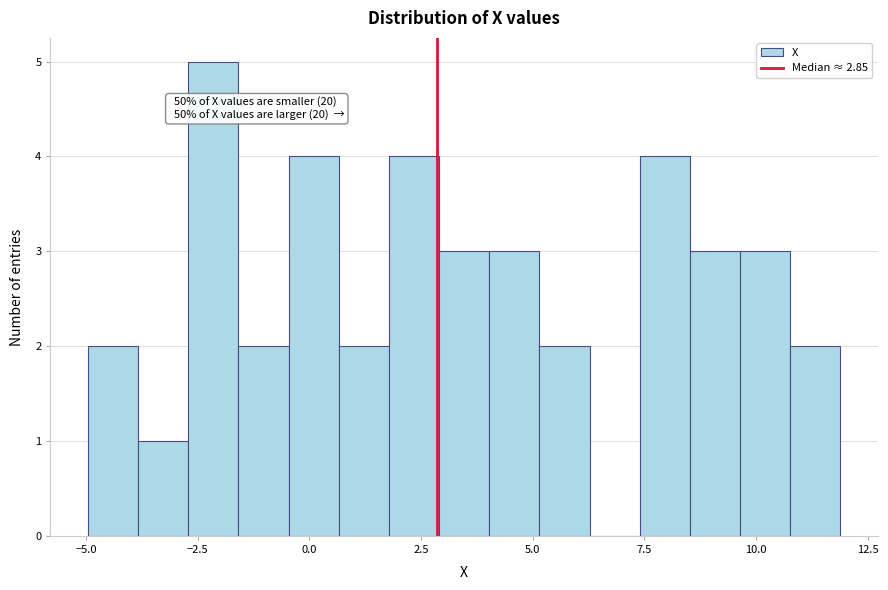

Around what value on the x-axis is the tallest bar? Give the approximate position of its centre, as read against the axis.

-2.0